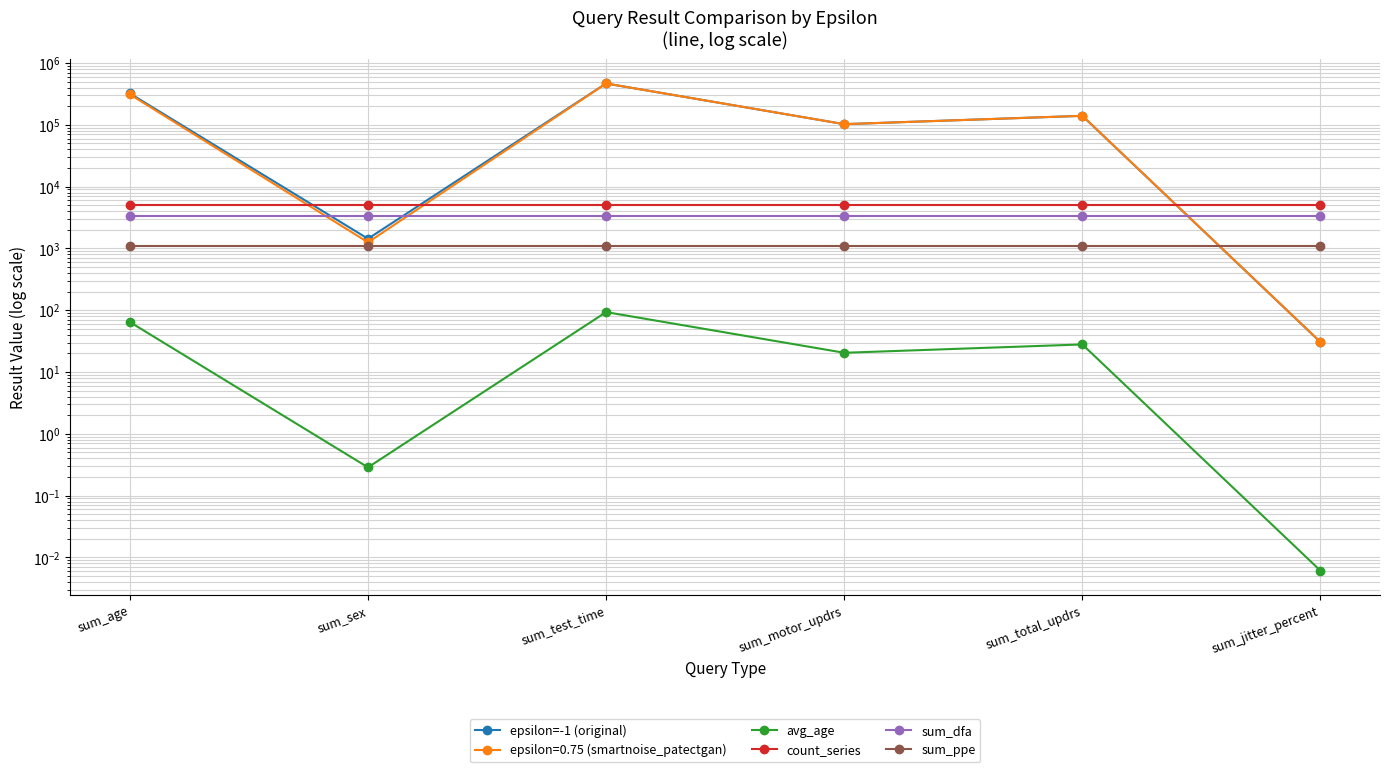

How many lines are shown in the chart?

5